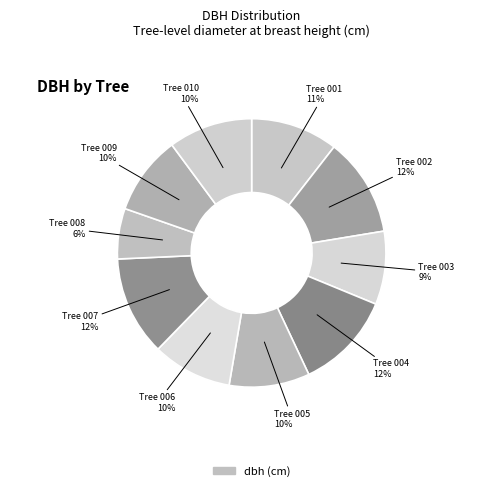

How many slices are in this pie chart?

10